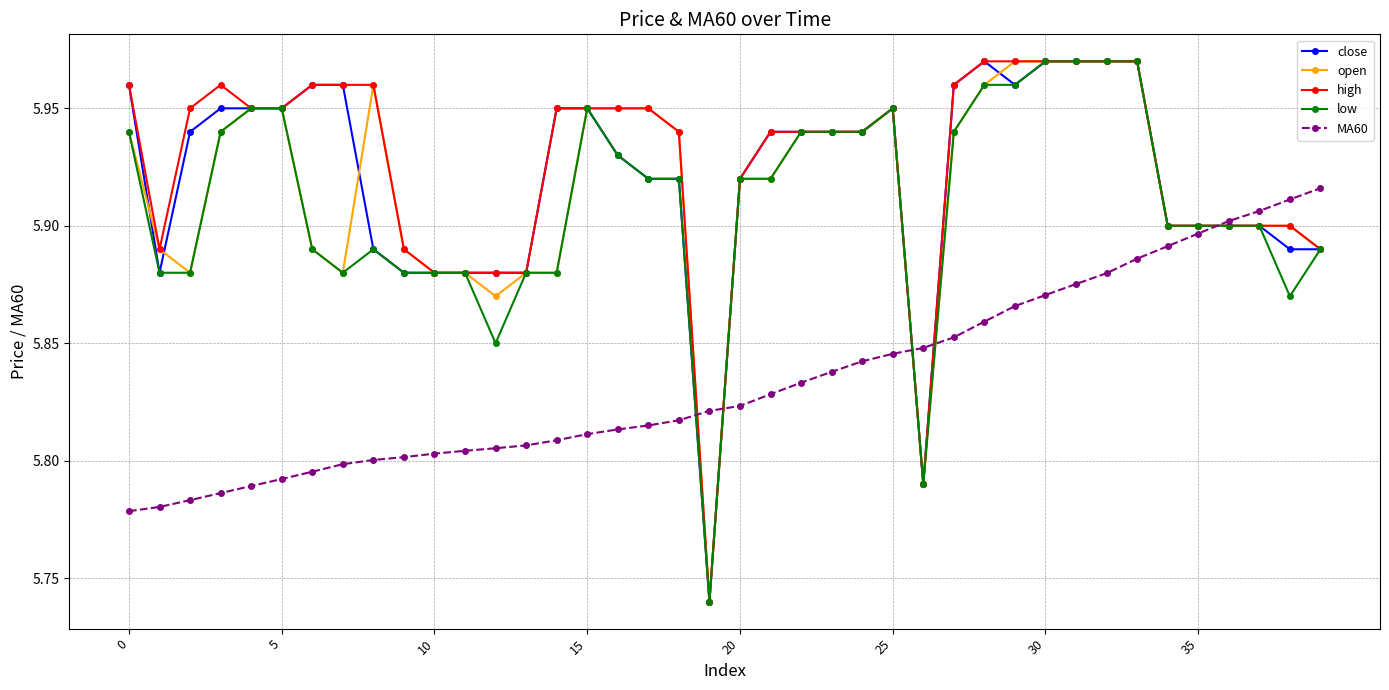

At how many categories does at least one series exceed 5?

40